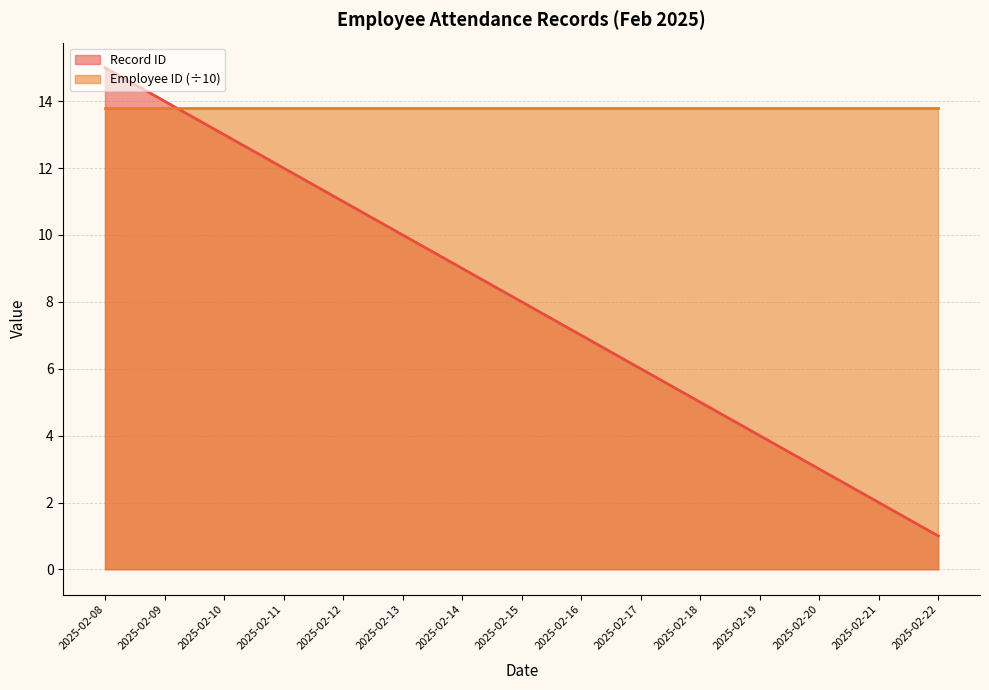

Reading left to right, transcribe all the data shown in this chart.

2025-02-08=15	2025-02-09=14	2025-02-10=13	2025-02-11=12	2025-02-12=11	2025-02-13=10	2025-02-14=9	2025-02-15=8	2025-02-16=7	2025-02-17=6	2025-02-18=5	2025-02-19=4	2025-02-20=3	2025-02-21=2	2025-02-22=1